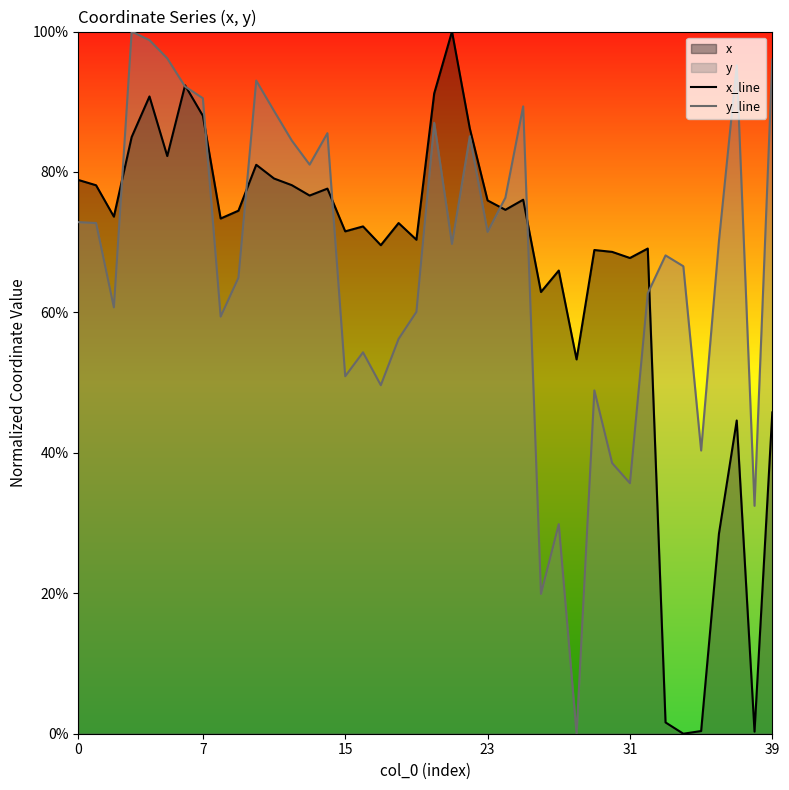

What is the maximum value shown in the chart?

100.0